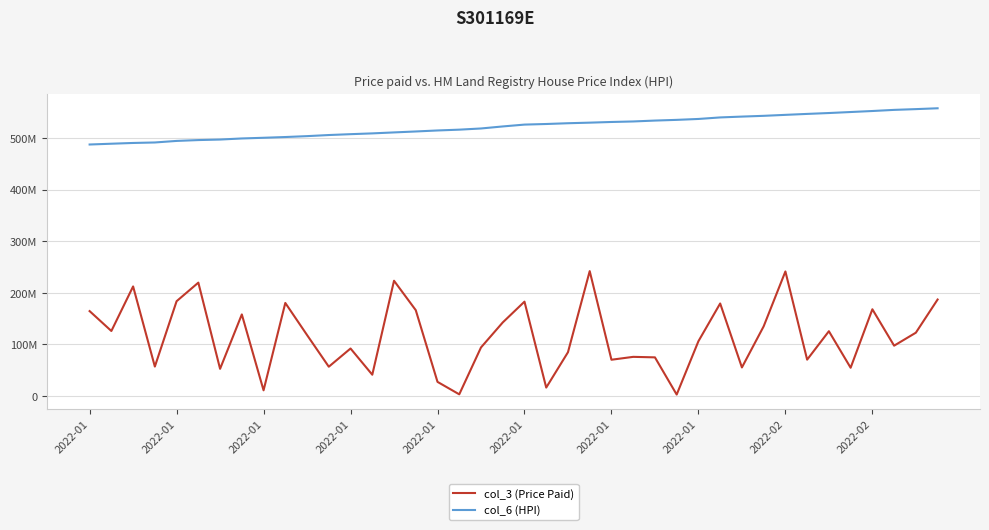

What are all the series names shown in the legend?

col_3 (Price Paid), col_6 (HPI)